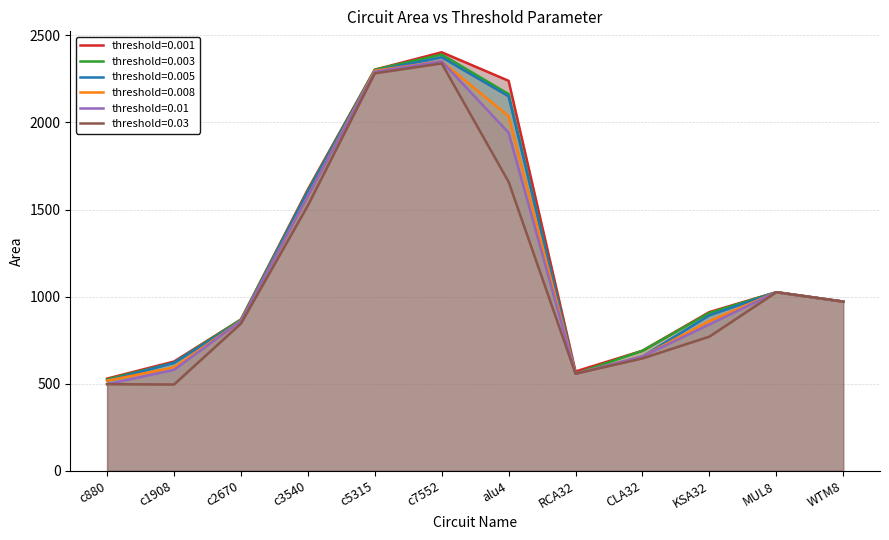

Where does the 0.03 series first go above 971?

c3540